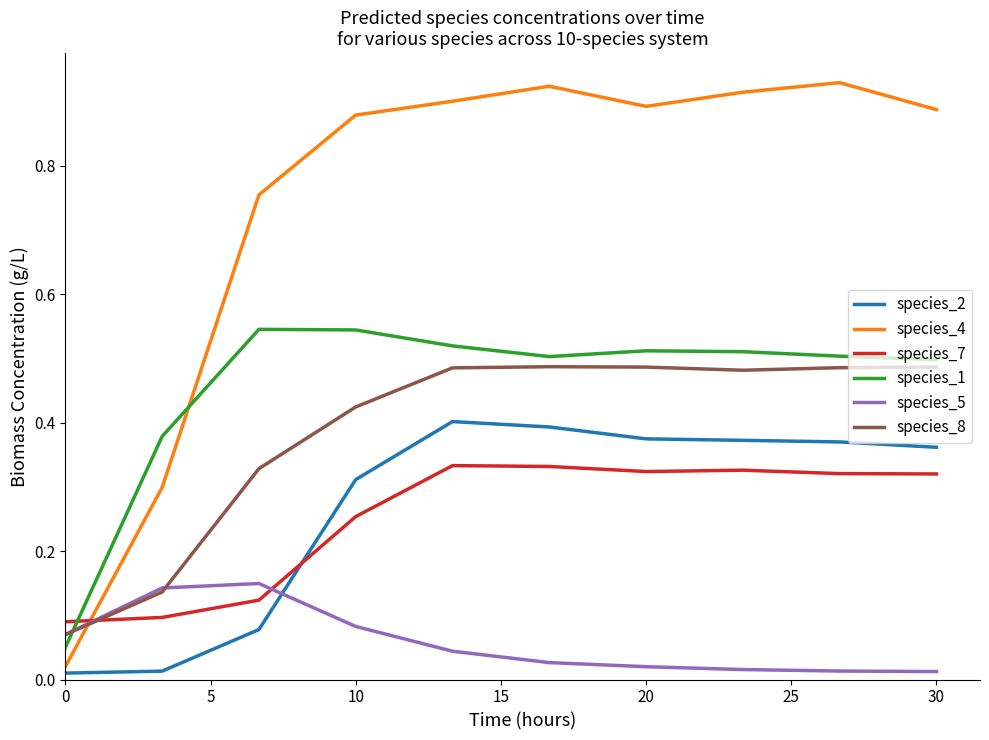

Which series has the largest total across all categories?

species_4